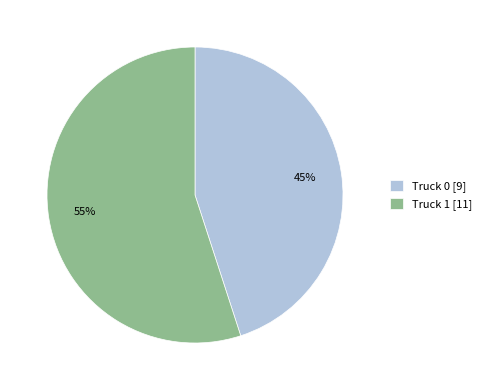

Is the sum of Truck 1 and Truck 0 greater than half?

Yes